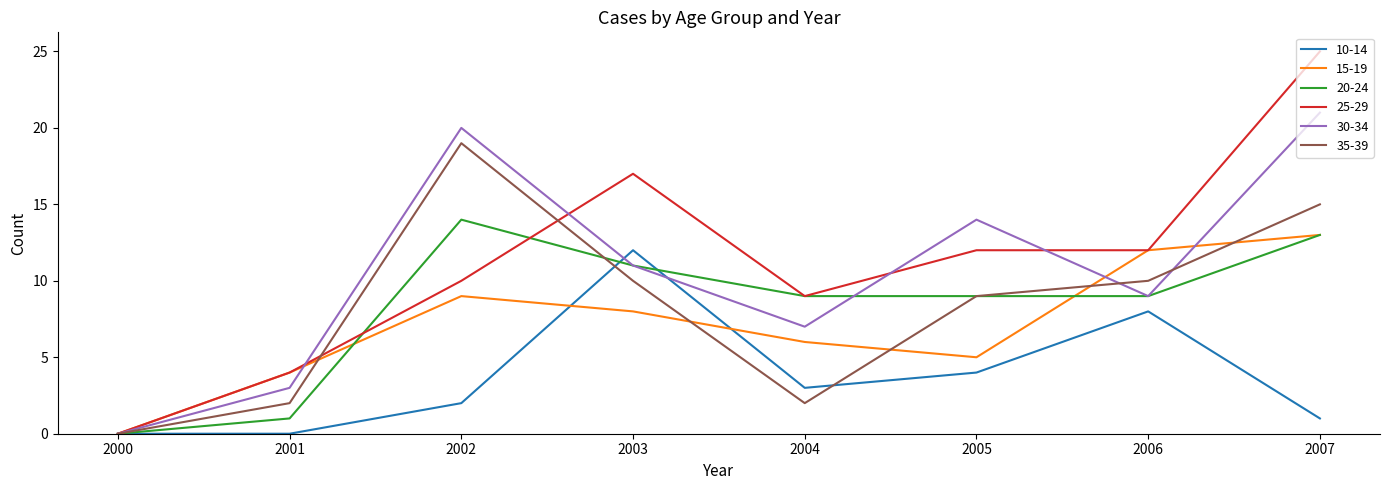

In 15-19, how many points are lower than both neighbors (excluding endpoints)?

1